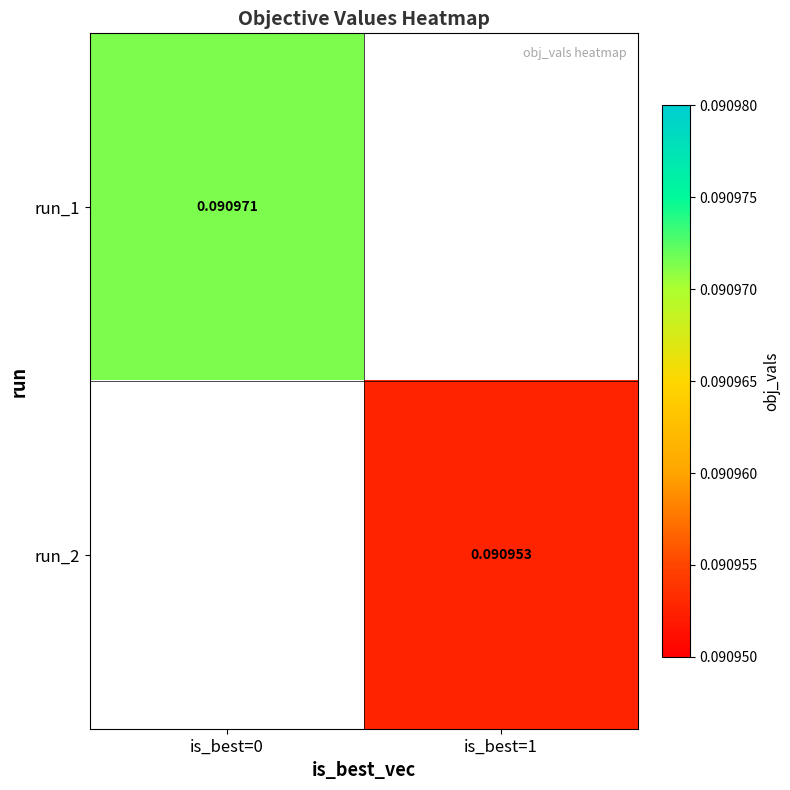

Which category has the highest value in the run_2 series?

is_best=0